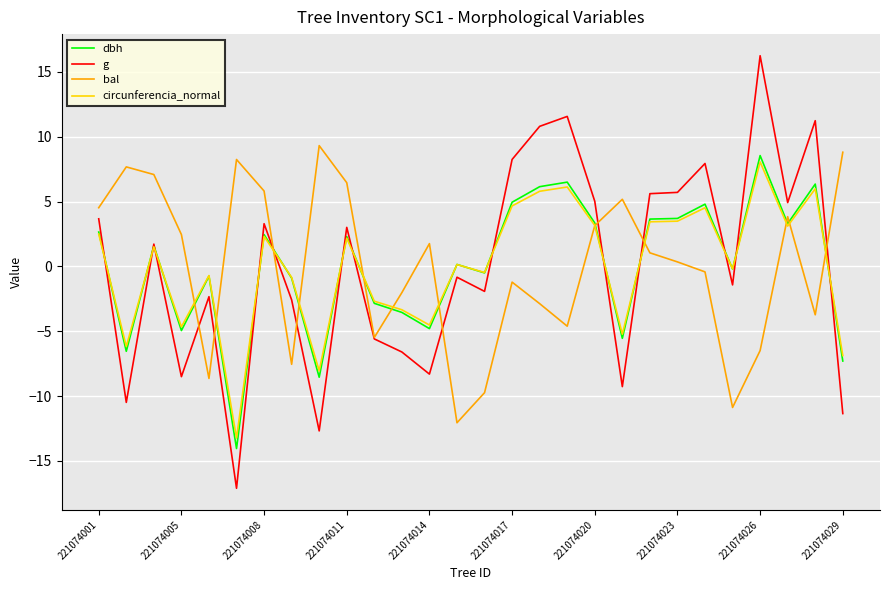

True or false: dbh and g intersect in this chart.

True